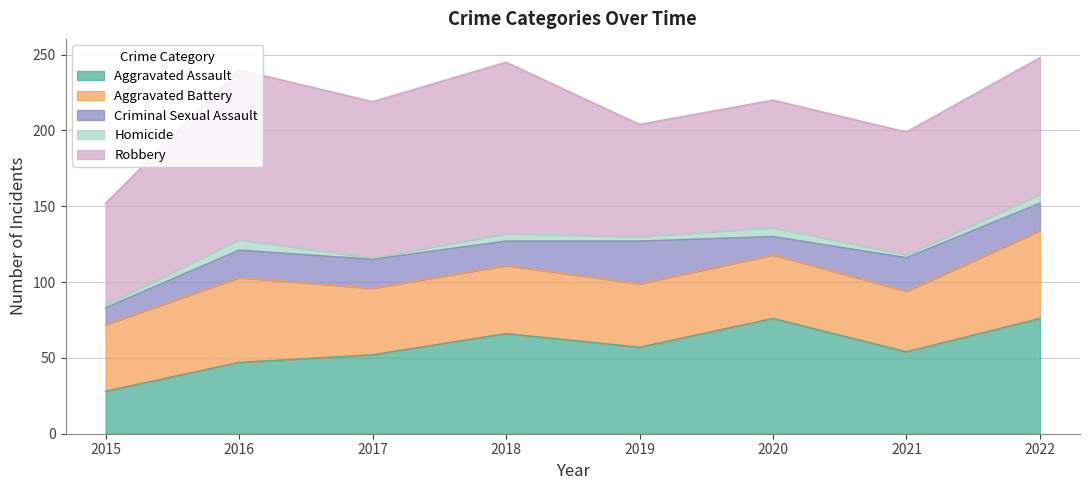

True or false: Robbery and Criminal Sexual Assault cross at least once.

False